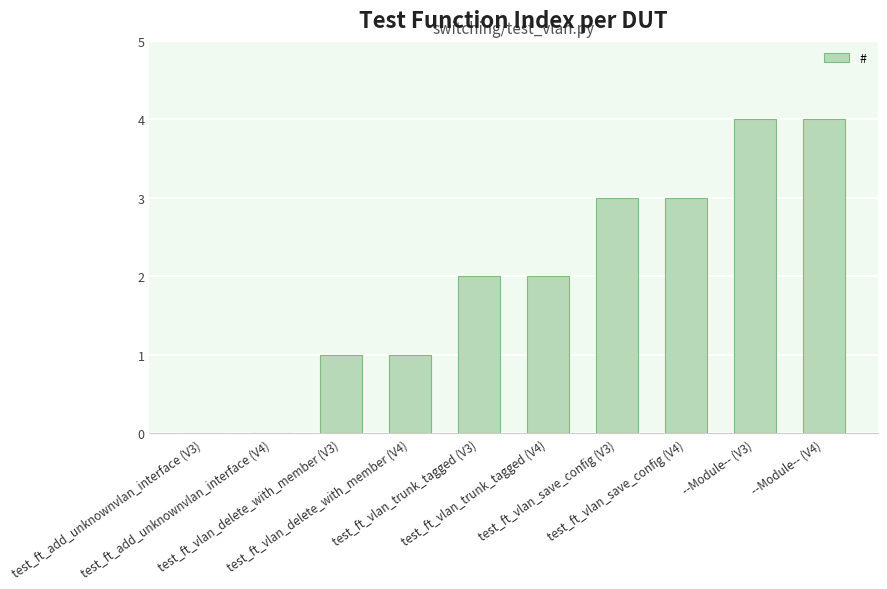

Reading right to left, what are all the values shown in this chart?

--Module-- (V4)=4	--Module-- (V3)=4	test_ft_vlan_save_config (V4)=3	test_ft_vlan_save_config (V3)=3	test_ft_vlan_trunk_tagged (V4)=2	test_ft_vlan_trunk_tagged (V3)=2	test_ft_vlan_delete_with_member (V4)=1	test_ft_vlan_delete_with_member (V3)=1	test_ft_add_unknownvlan_interface (V4)=0	test_ft_add_unknownvlan_interface (V3)=0